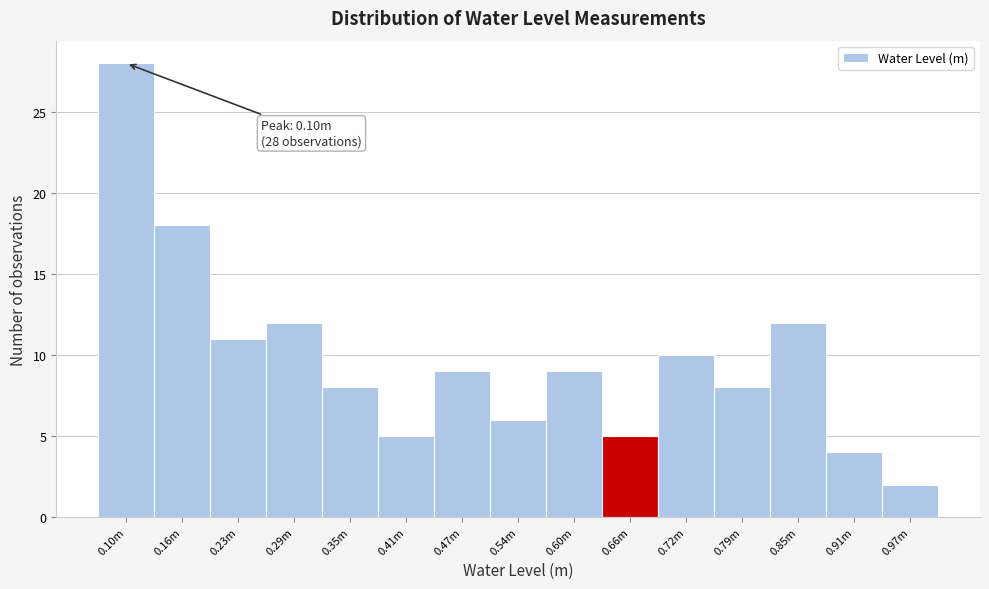

Reading right to left, list all the values displayed in this chart.

0.97m=2	0.91m=4	0.85m=12	0.79m=8	0.72m=10	0.66m=5	0.60m=9	0.54m=6	0.47m=9	0.41m=5	0.35m=8	0.29m=12	0.23m=11	0.16m=18	0.10m=28